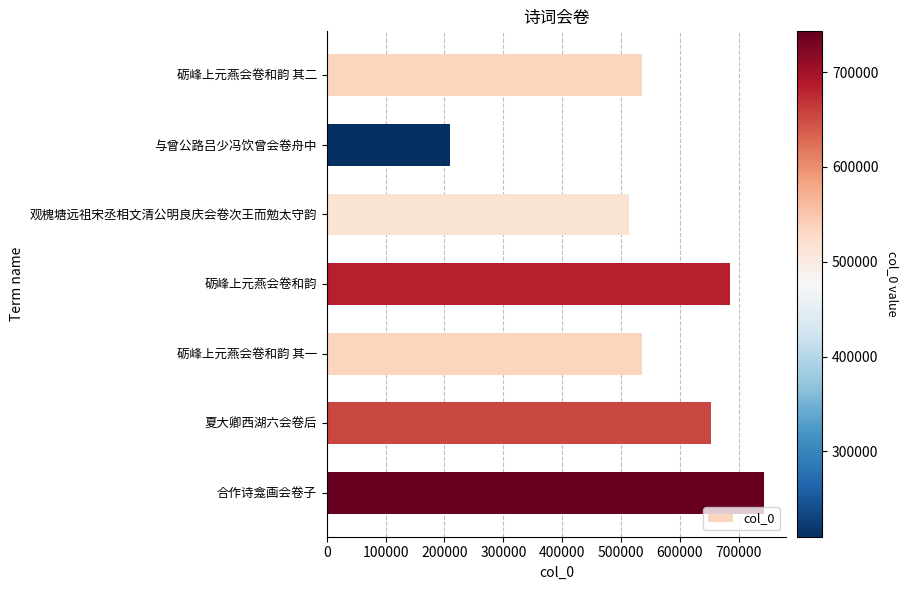

Is it true that the value at 砺峰上元燕会卷和韵 is 684287?

True